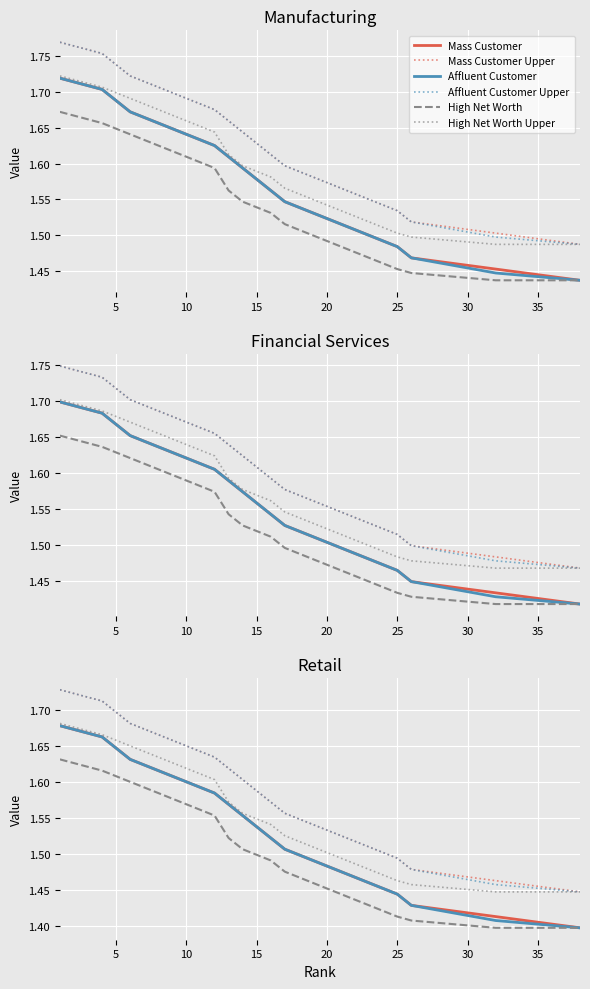

How many lines are shown in the chart?

6